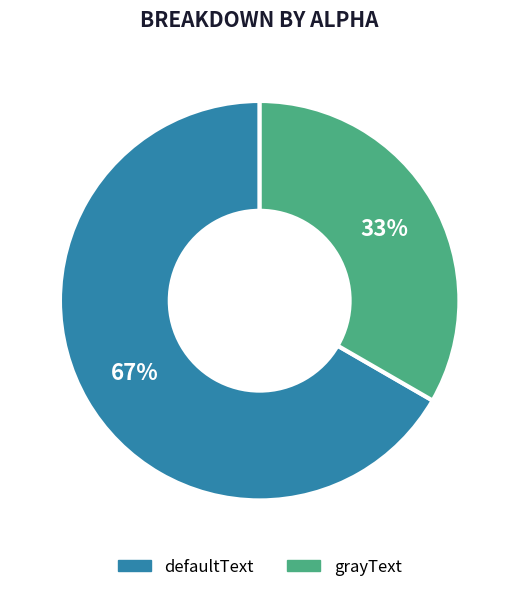

Combined, do defaultText and grayText account for over 50%?

Yes